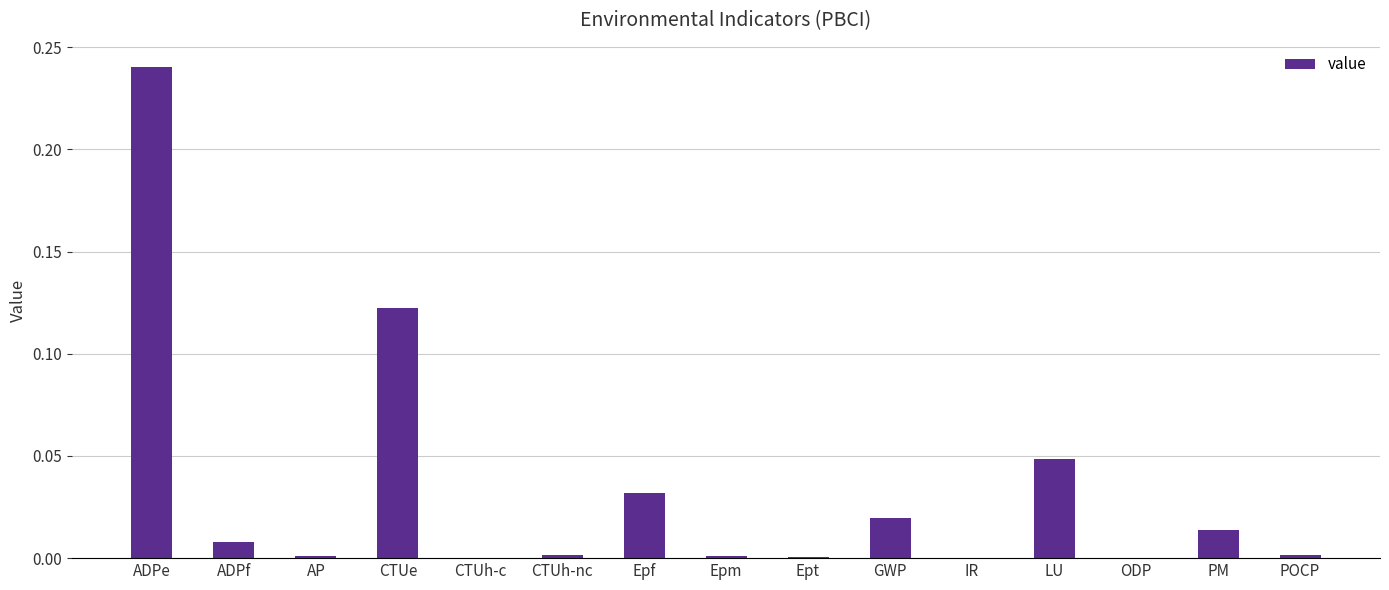

Is it true that the value at IR is 0.0?

True